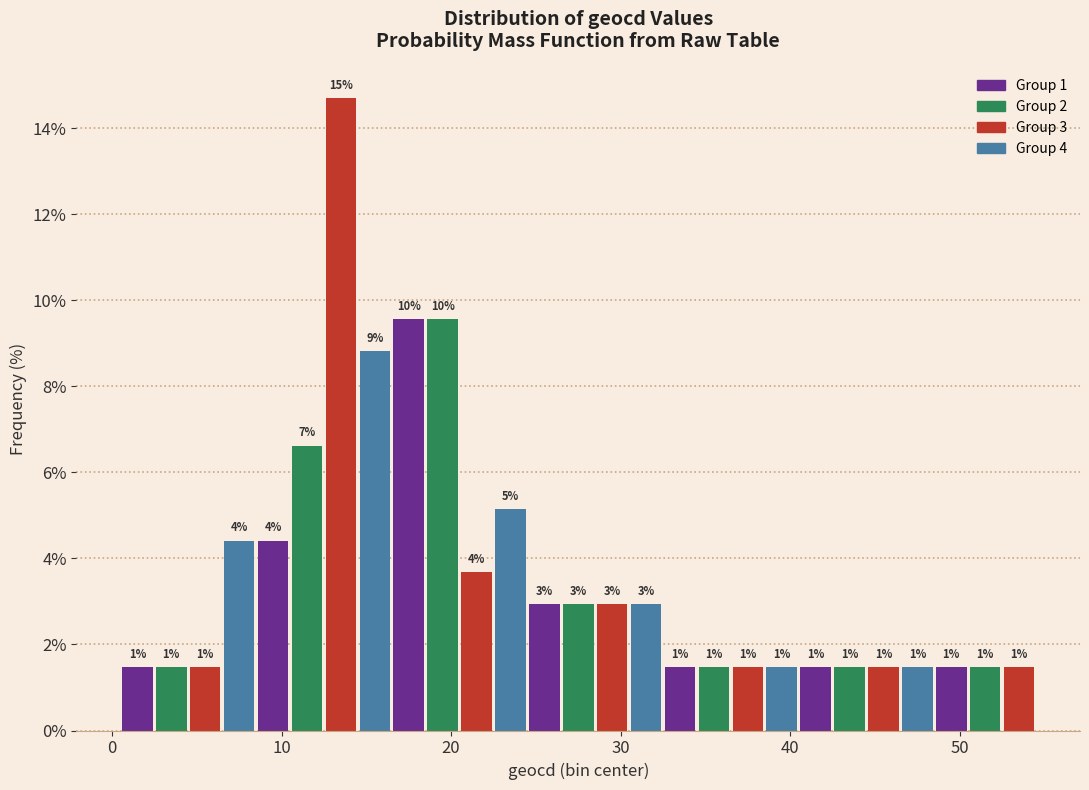

Read against the x-axis, roughly where is the centre of the tallest bar?

14